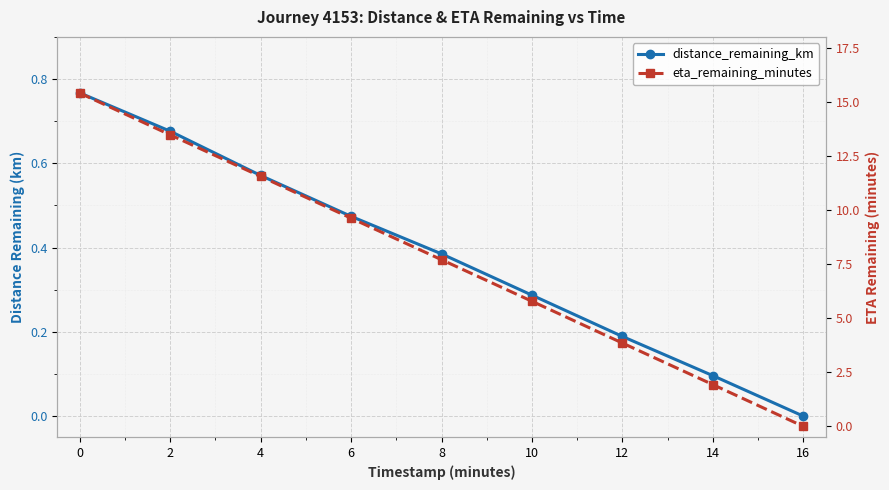

How many values in the distance_remaining_km series exceed 0?

8